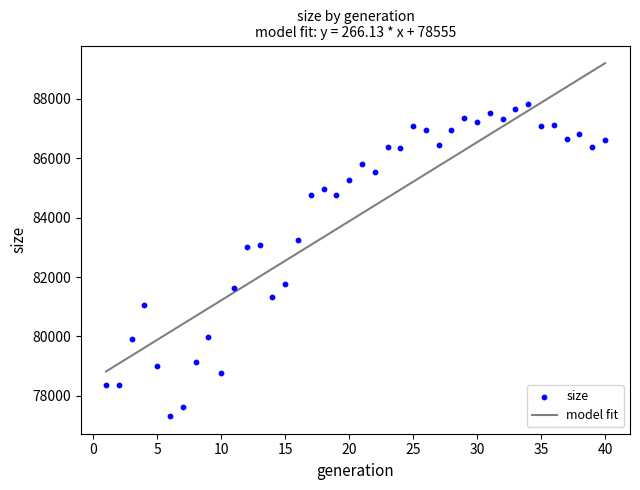

What is the range of Y values (max minus min)?

10493